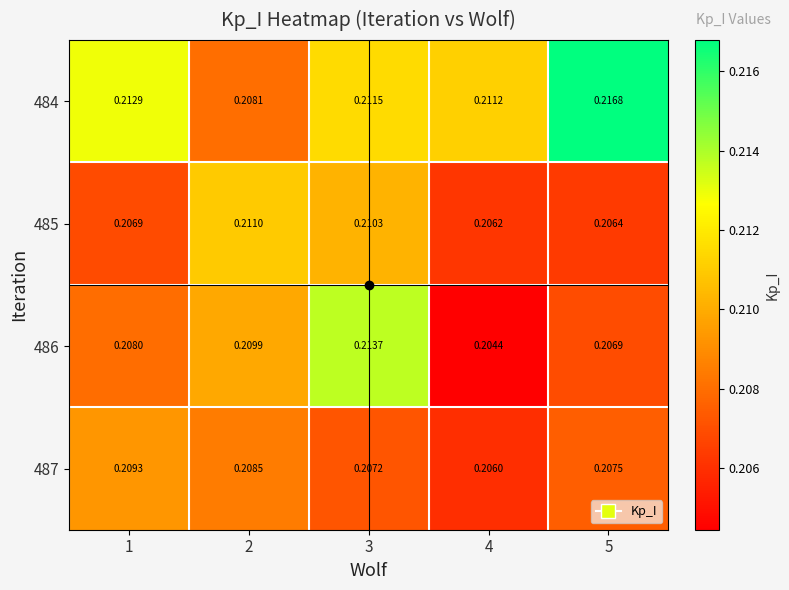

Count the number of categories in the chart.

5